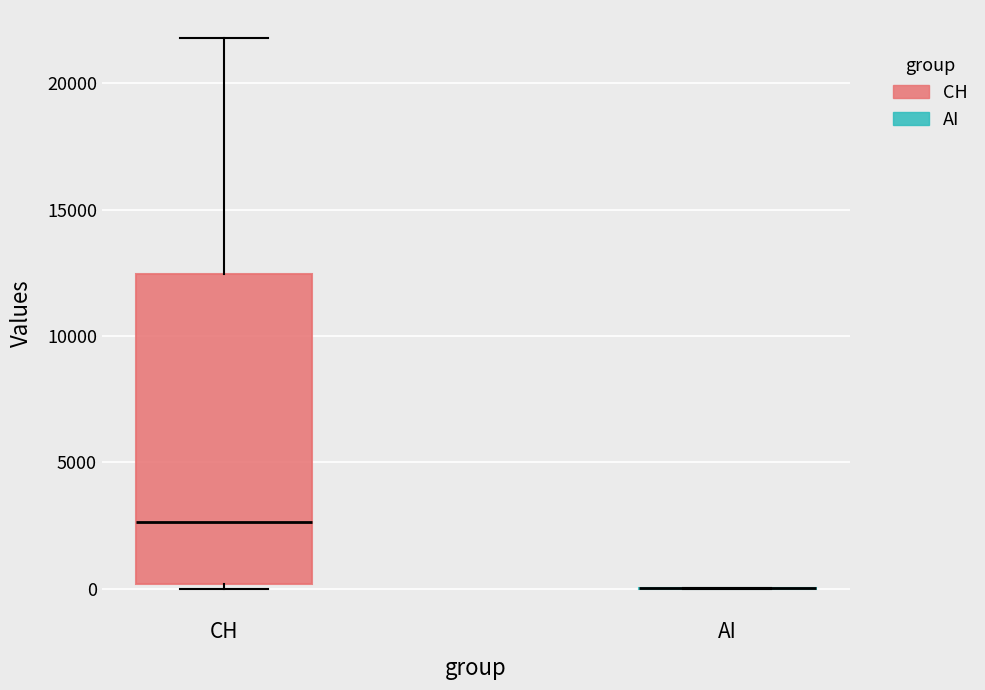

Reading left to right, transcribe this box plot: for each box, give where its median line is, the range the box spans, and where its two whiskers end, as read against the y-axis. The values are not printed on the chart, so give them approximately, as read against the axis.

CH: median 2500, box 0 to 12500, whiskers 0 (just below the box's lower edge) to 22000
AI: box collapsed to a line at 0, whiskers 0 to 0